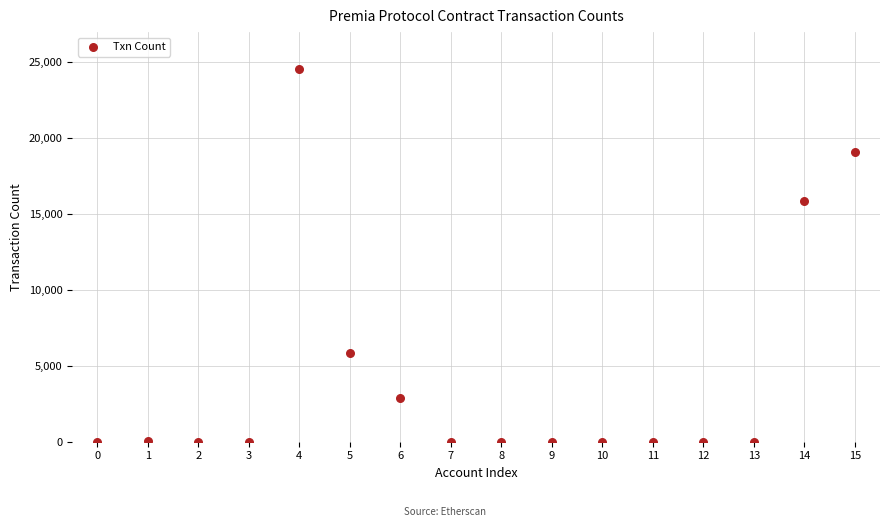

What Y value in the scatter plot is closest to 12252?

15850